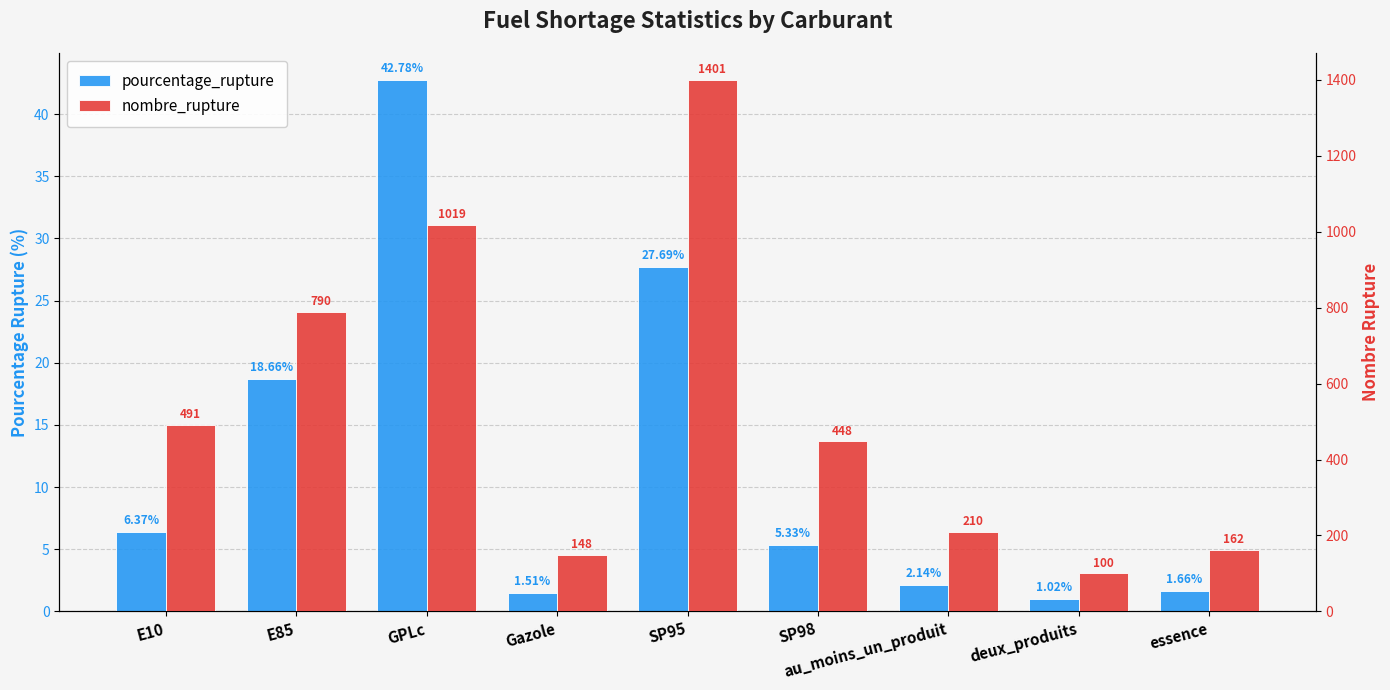

What position from the right is essence?

1